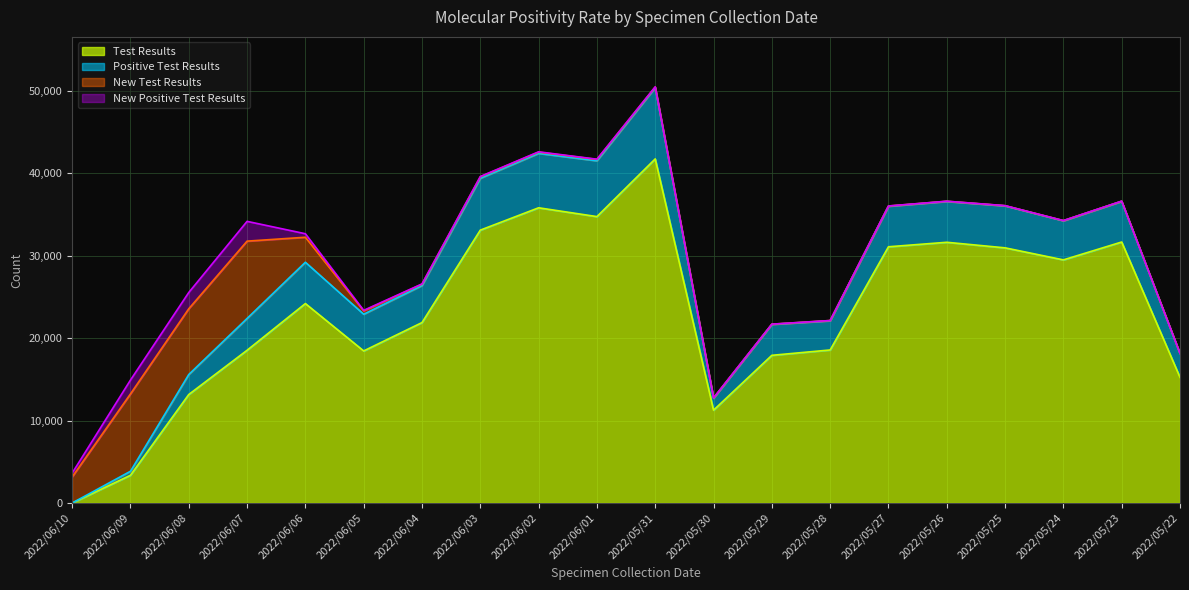

Between 2022/05/22 and 2022/06/05, which is larger?

2022/06/05